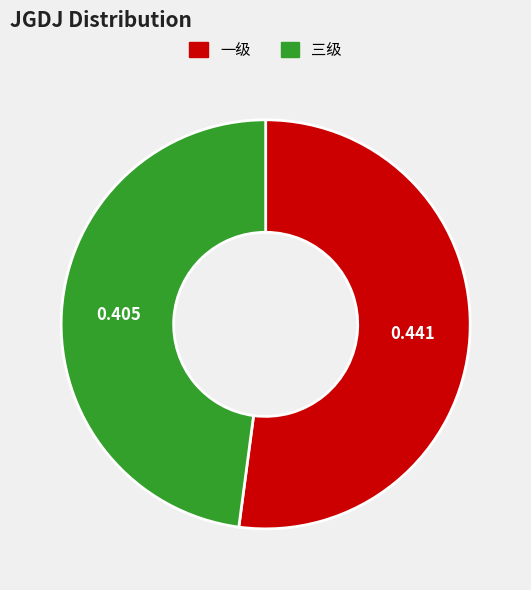

What is the smallest slice in the pie chart?

三级